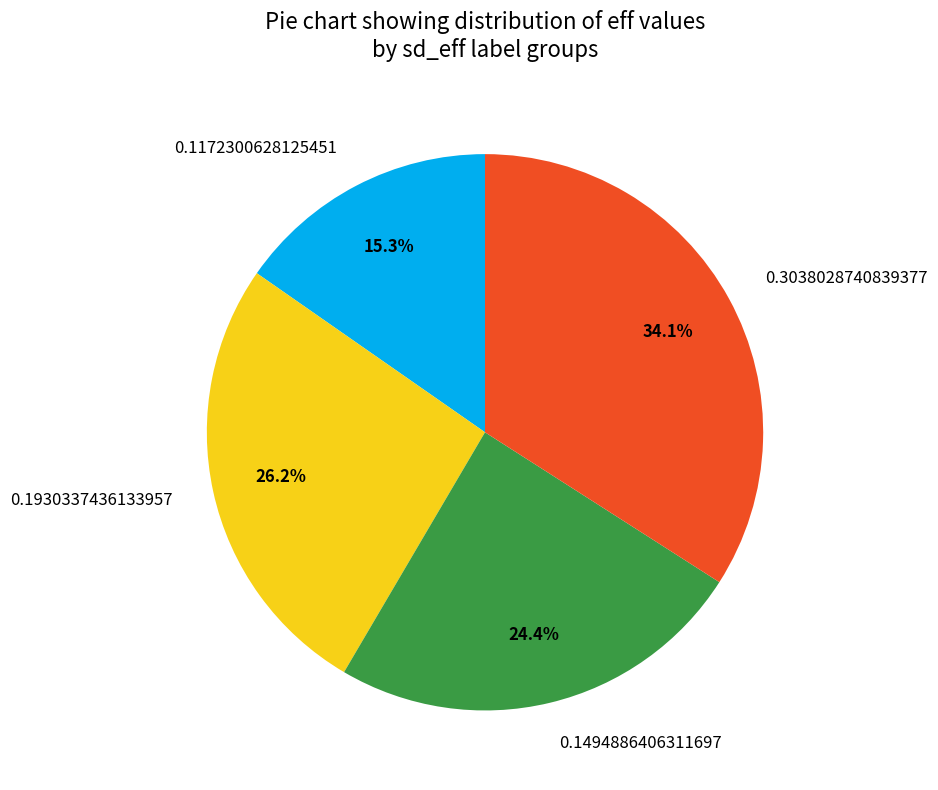

The 0.3038028740839377 slice represents 34% of the pie. True or false?

True